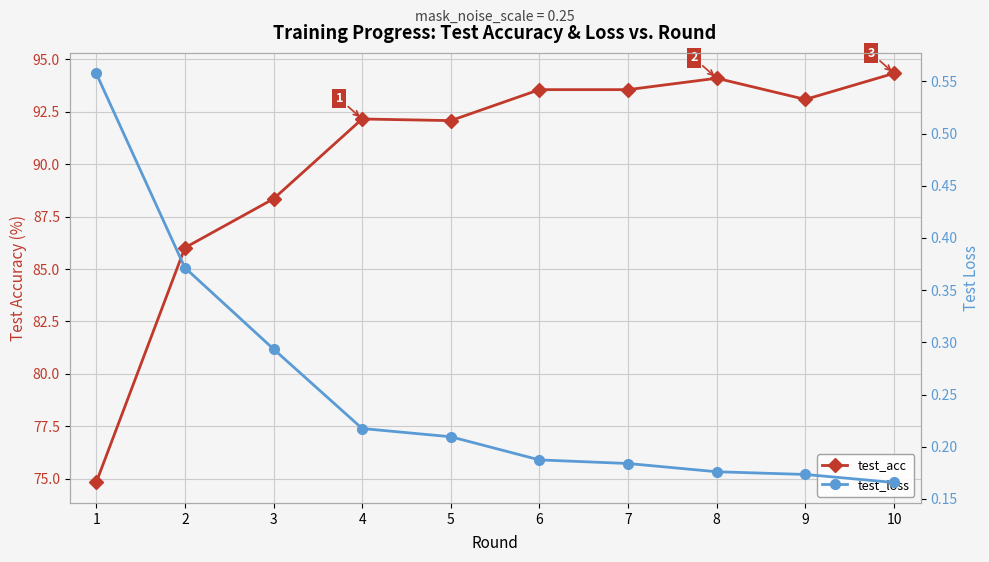

True or false: test_acc and test_loss cross at least once.

False